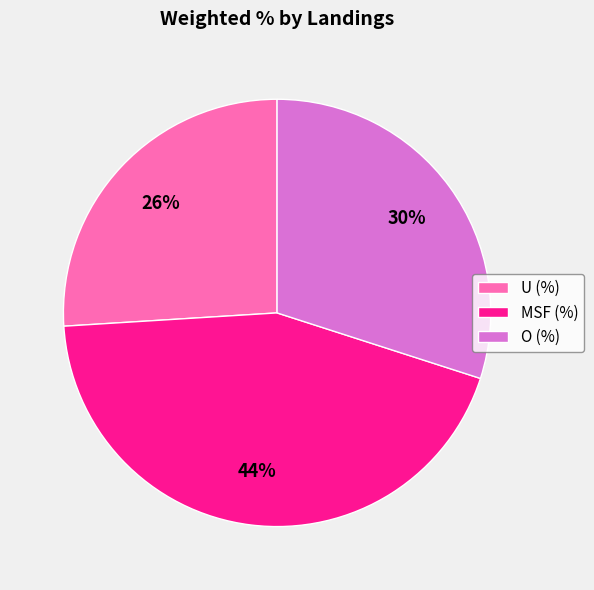

To the nearest percent, what is the combined percentage of U (%) and MSF (%)?

70%